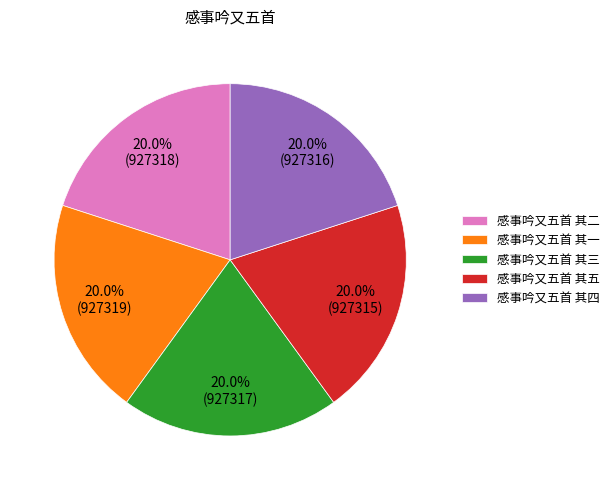

Is there a majority slice in this chart?

No